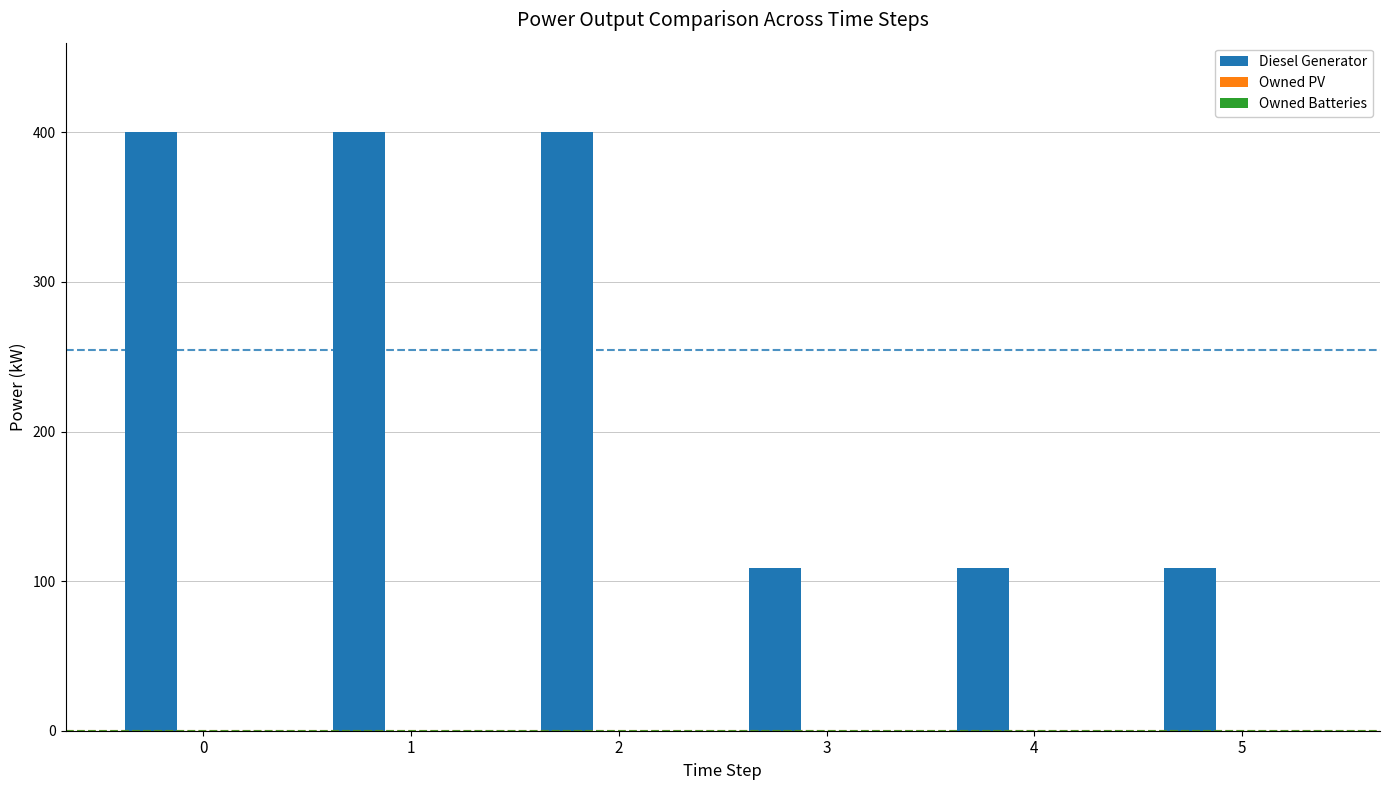

What is the ratio of the value at 5 to the value at 4?

1.0